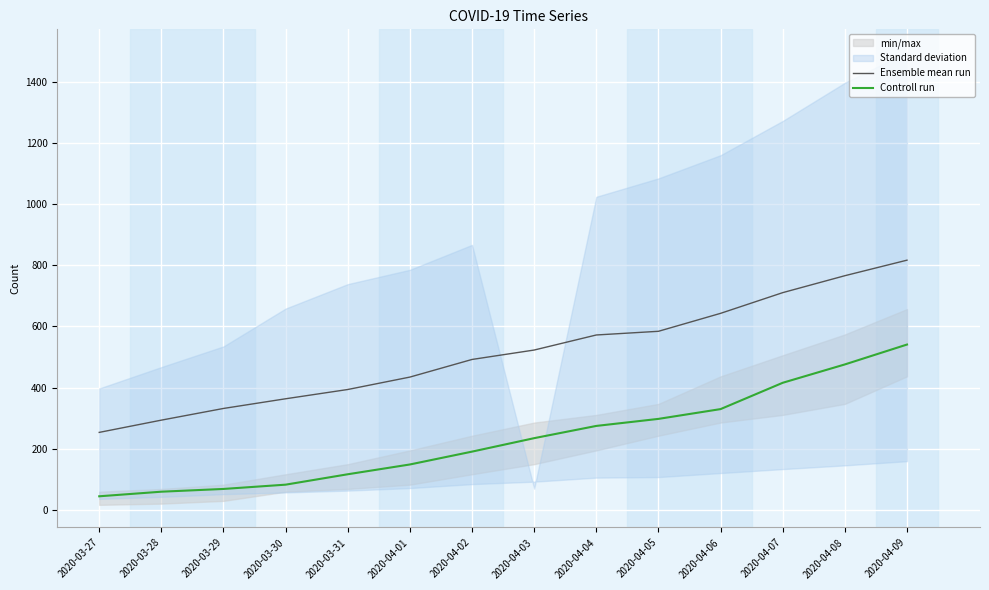

What is the spread (max minus min) of values at 2020-03-30?

280.8